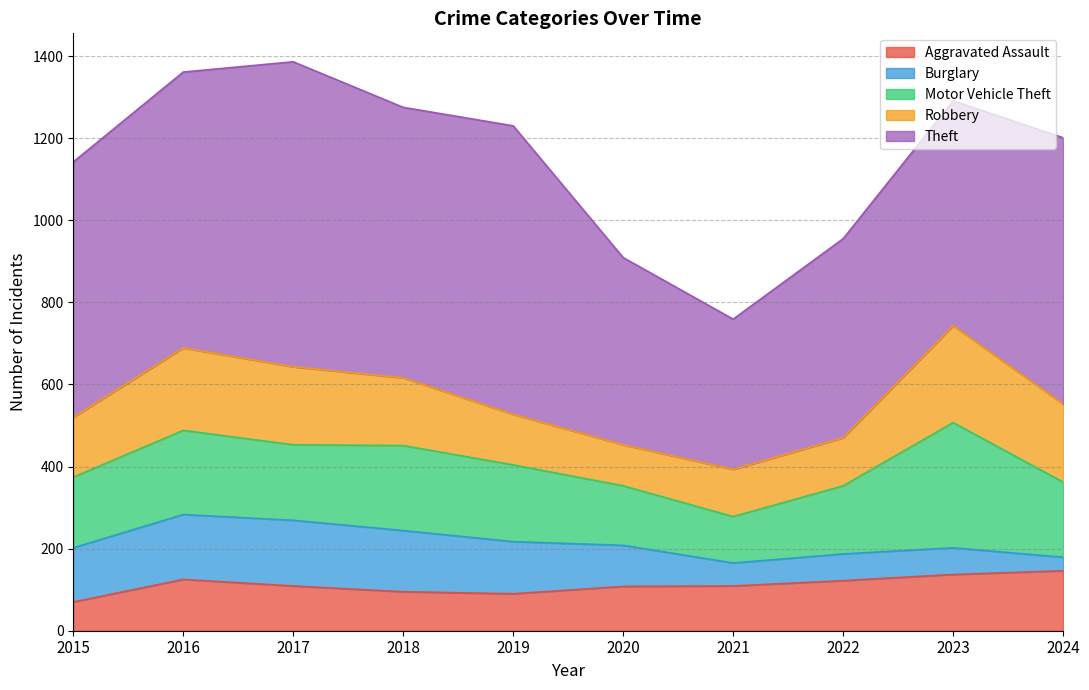

Does the chart display data point markers on the line(s)?

No